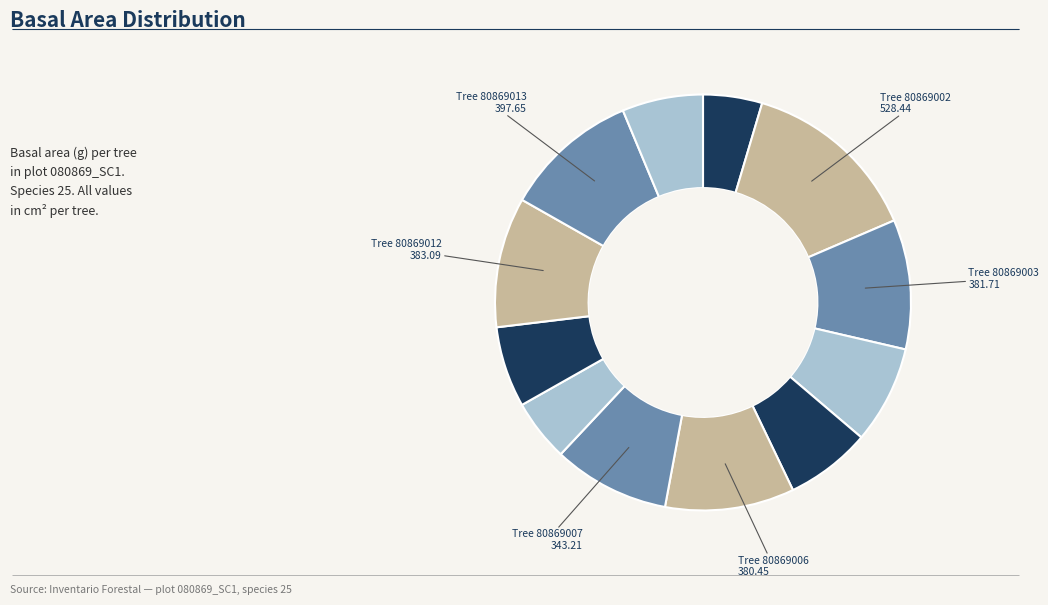

How many segments does this pie chart have?

12